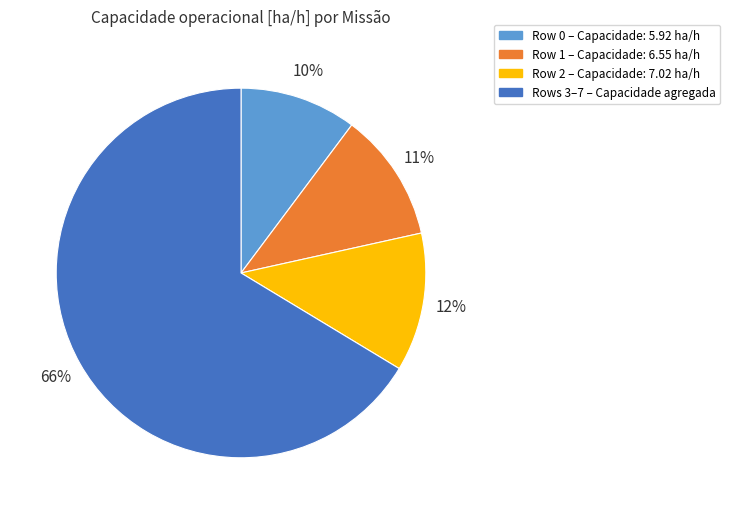

Is there a majority slice in this chart?

Yes